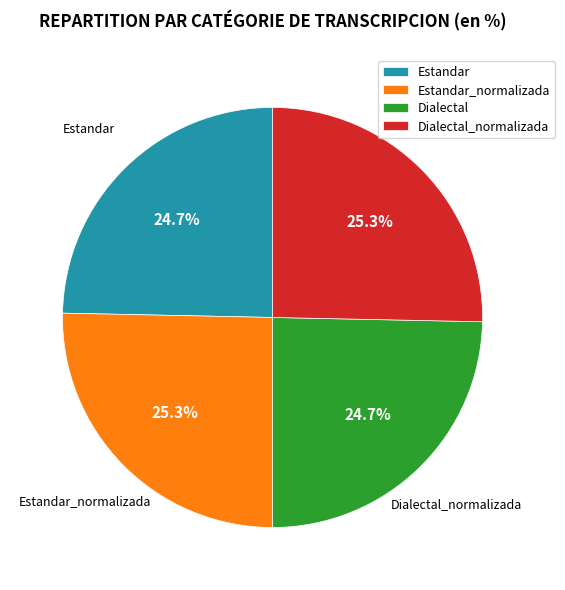

What is the ratio of the value at Estandar_normalizada to the value at Estandar?

1.0